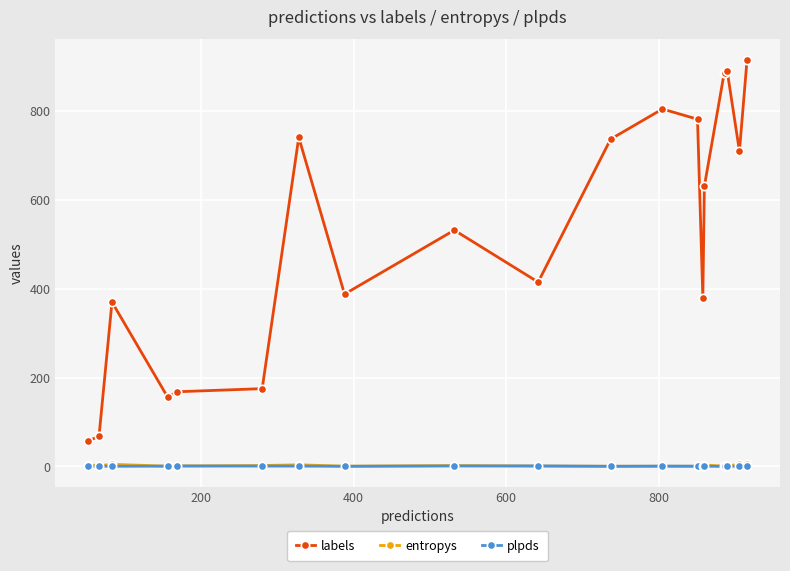

True or false: labels and plpds intersect in this chart.

False